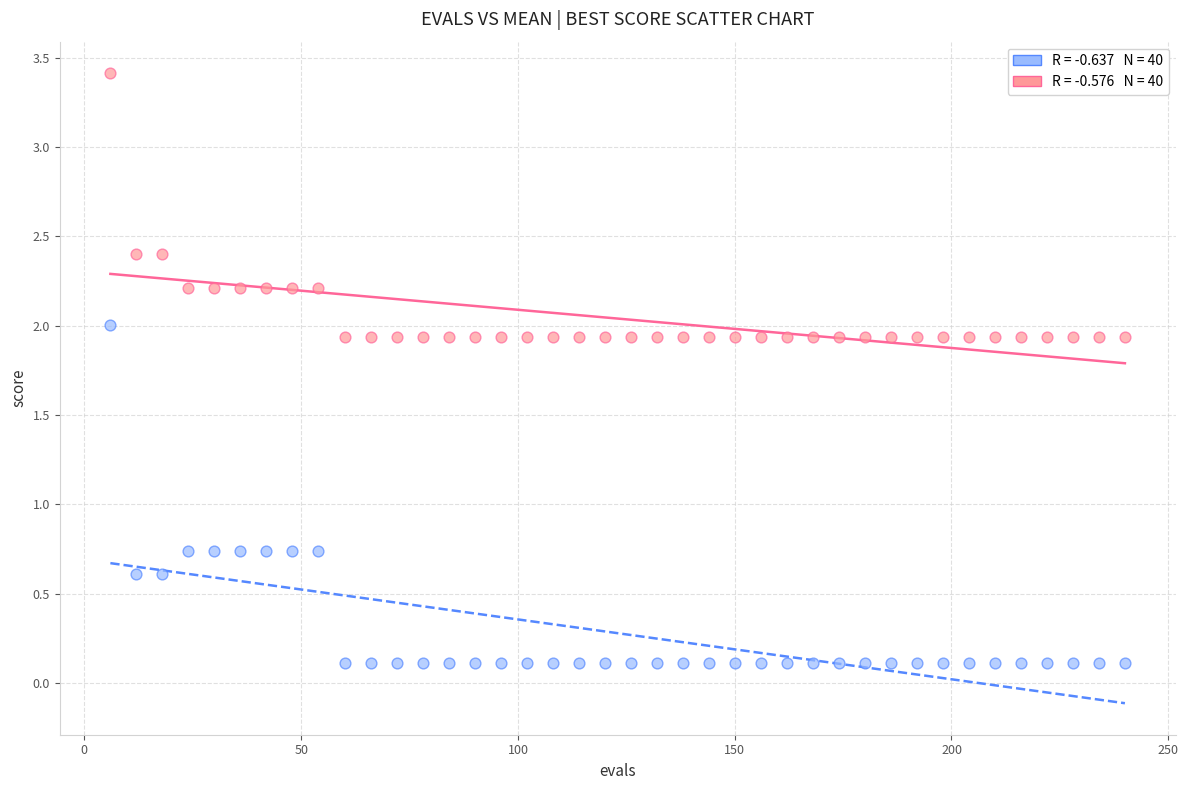

Across all data points, what is the range of Y values (max minus min)?

3.3